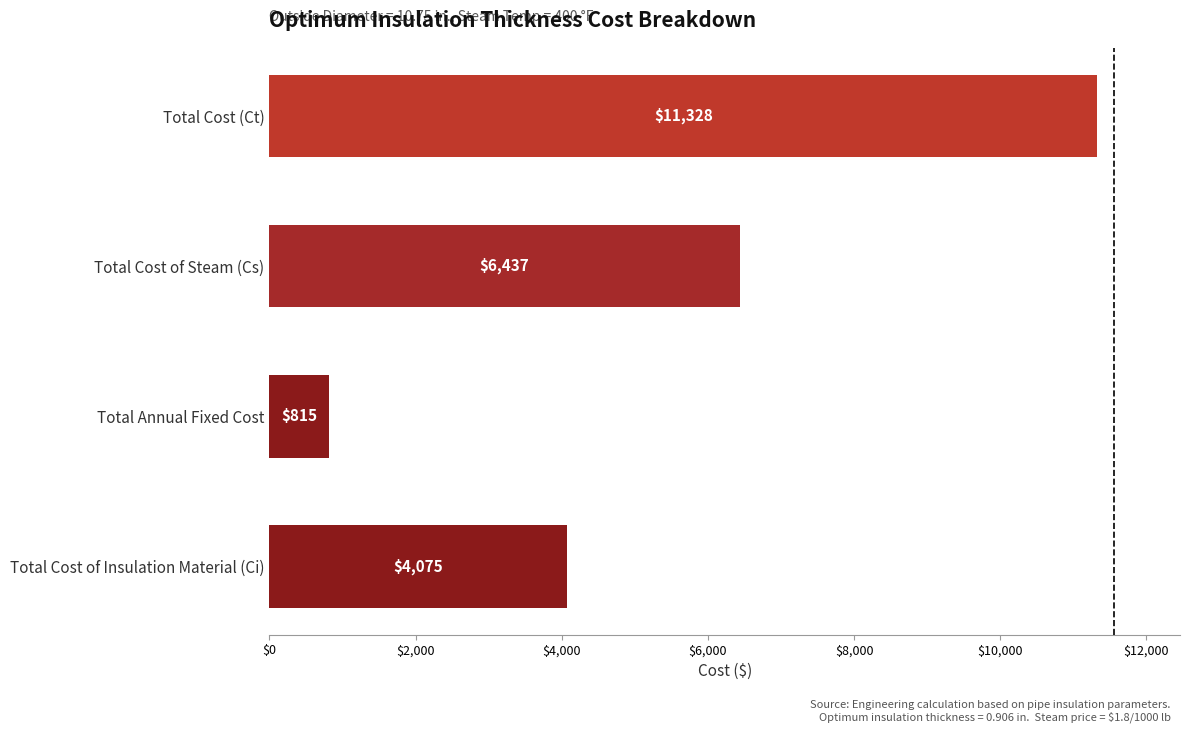

Which has a higher value, Total Cost of Steam (Cs) or Total Cost of Insulation Material (Ci)?

Total Cost of Steam (Cs)